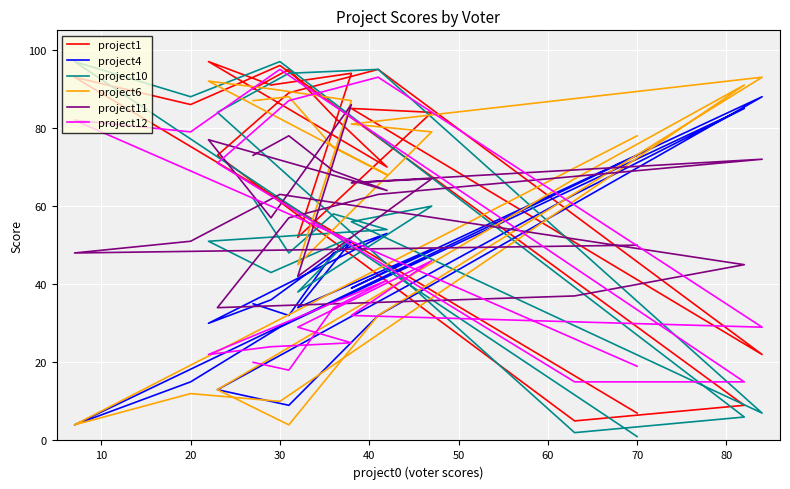

What is the difference between the project6 values at 10 and 30?

71